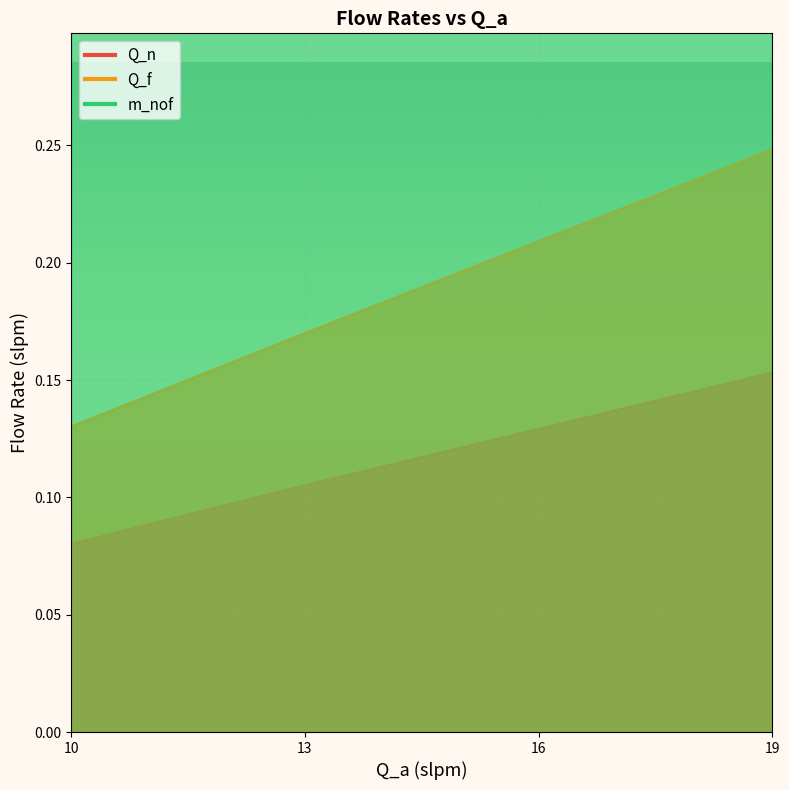

True or false: Q_n has a value of 0.1 at 13.

True